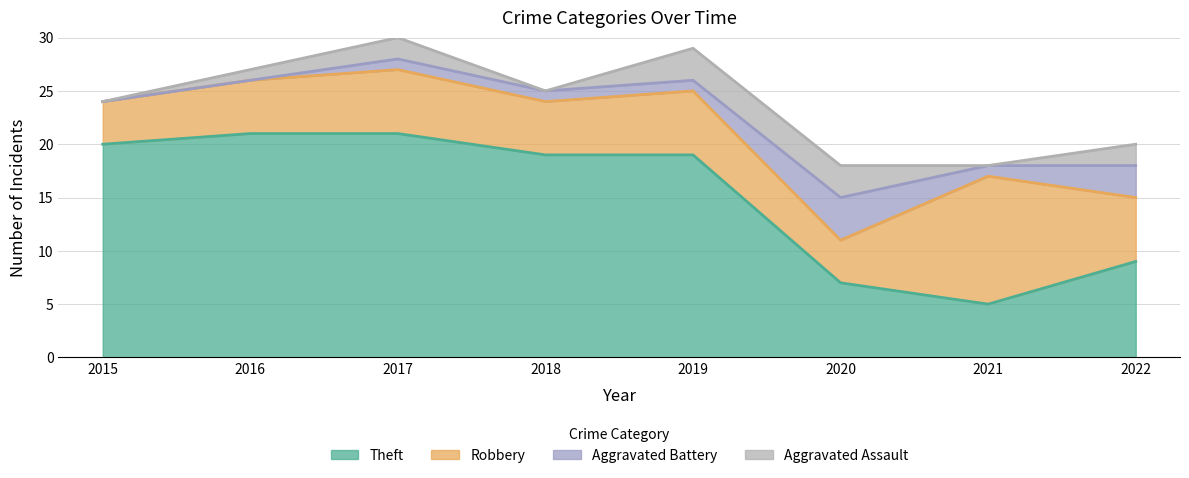

True or false: Aggravated Battery has a value of 3 at 2022.

True